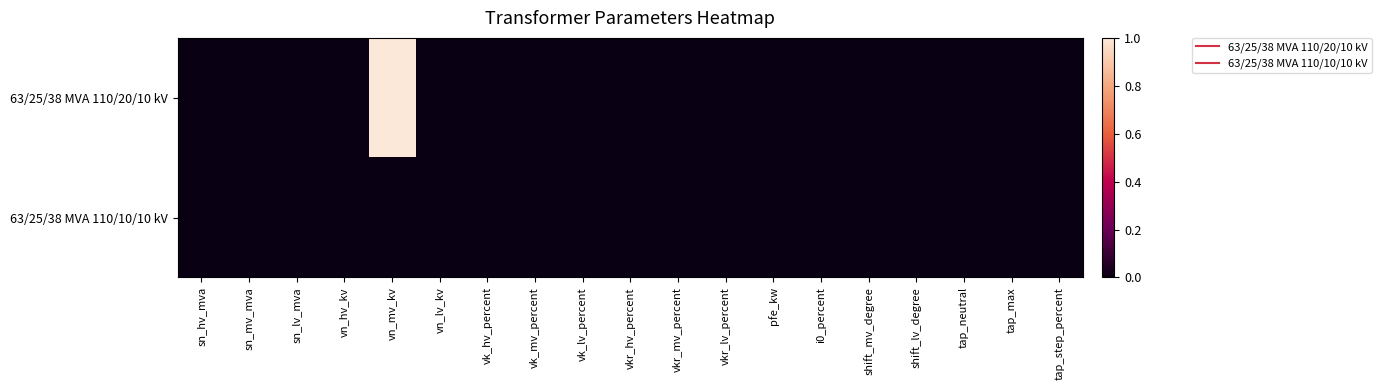

Which series has the largest total across all categories?

63/25/38 MVA 110/20/10 kV